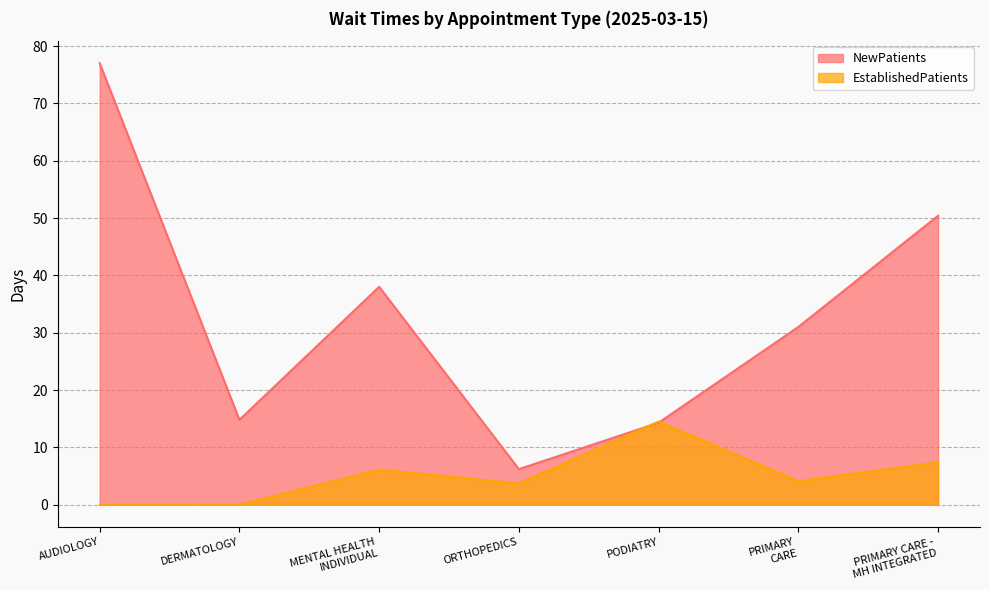

How many interior local peaks does the EstablishedPatients series have?

2